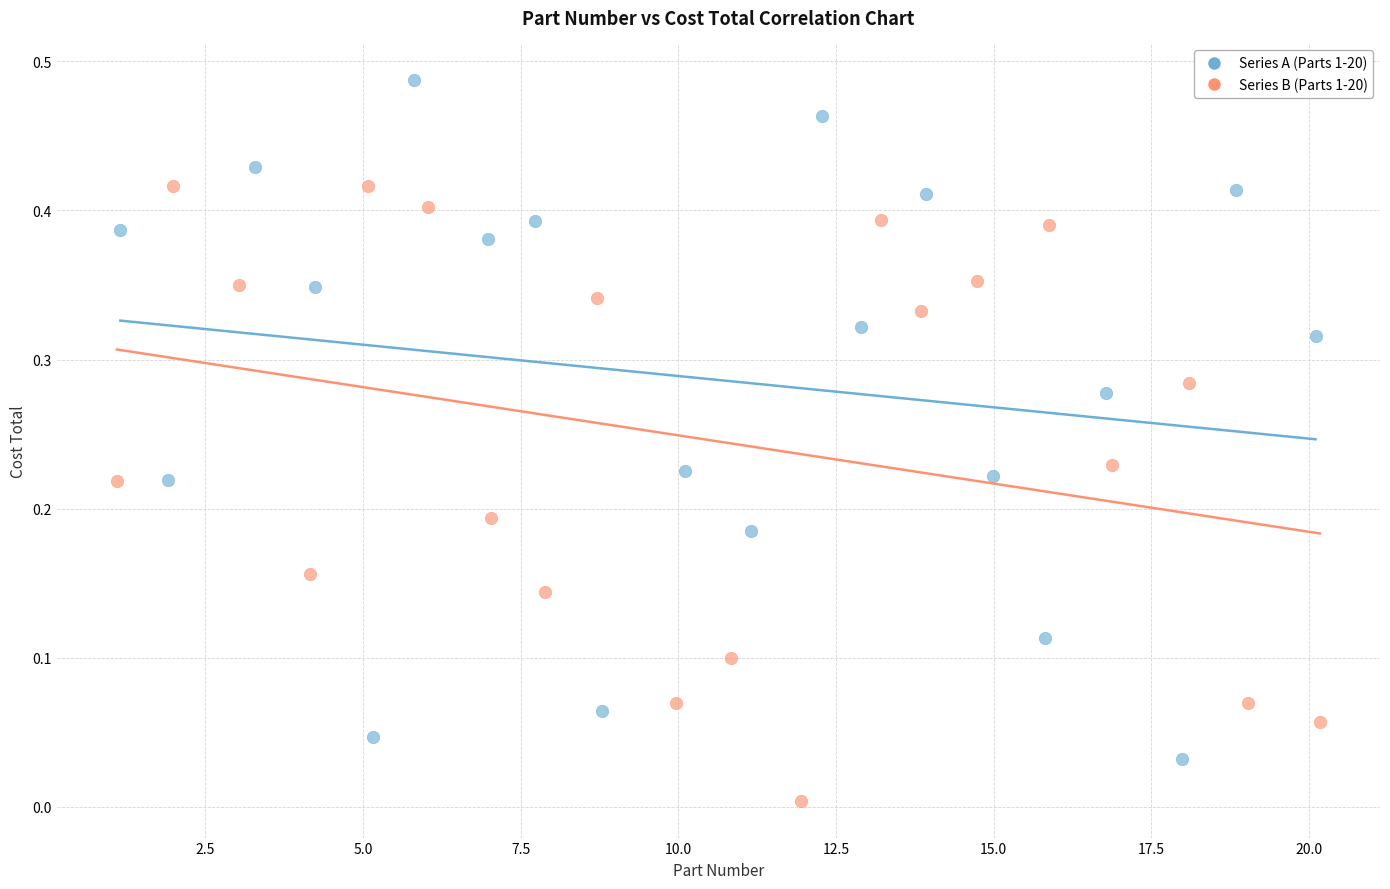

Which series contains the lowest Y value?

Series B (Parts 1-20)